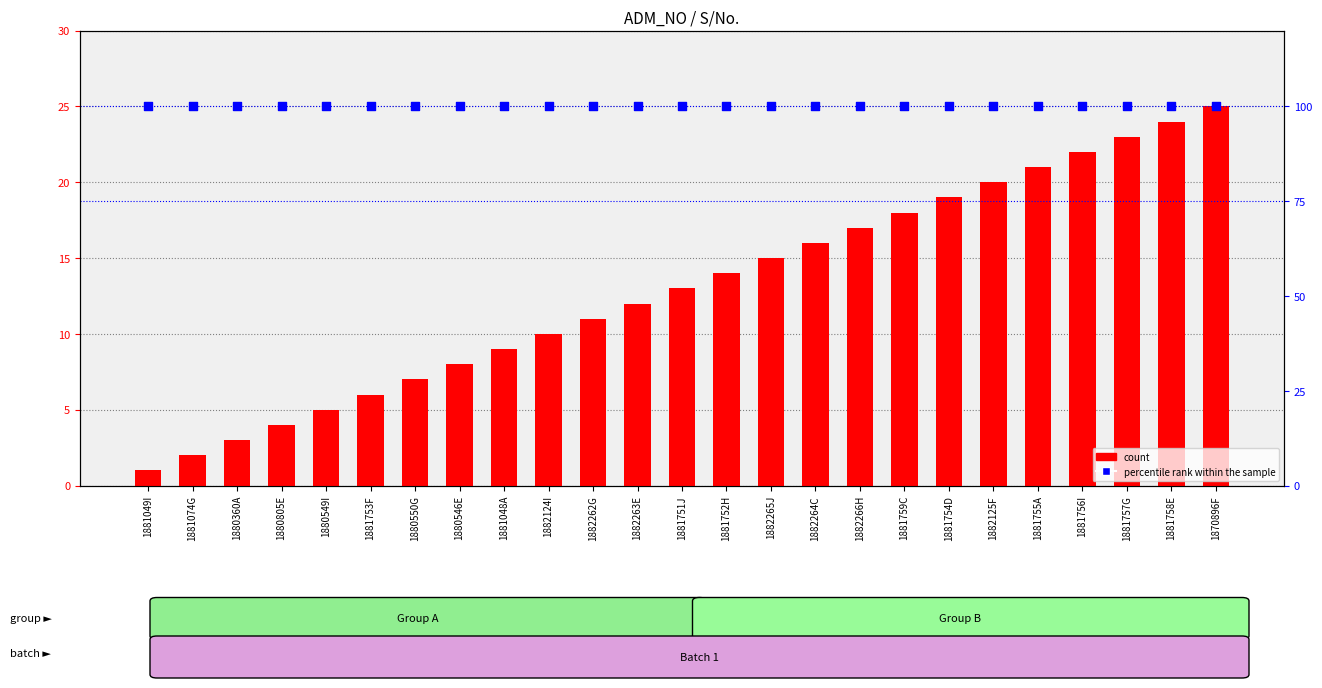

At how many categories does at least one series exceed 71?

25